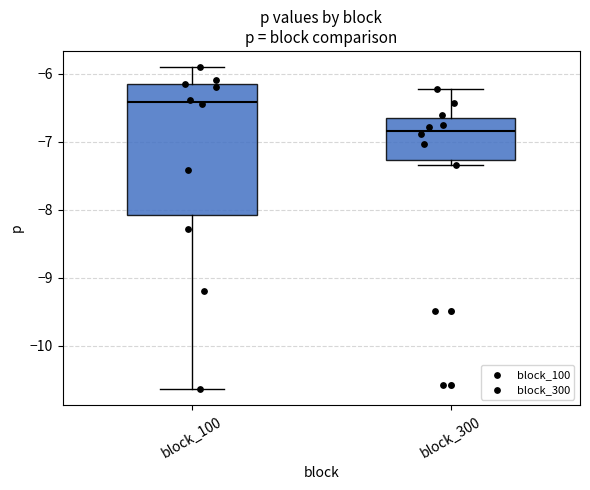

Reading left to right, transcribe this box plot: for each box, give where its median line is, the range the box spans, and where its two whiskers end, as read against the y-axis. The values are not printed on the chart, so give them approximately, as read against the axis.

block_100: median -6.4, box -8.1 to -6.2, whiskers -10.6 to -5.9
block_300: median -6.8, box -7.3 to -6.6, whiskers -7.3 (just below the box's lower edge) to -6.2